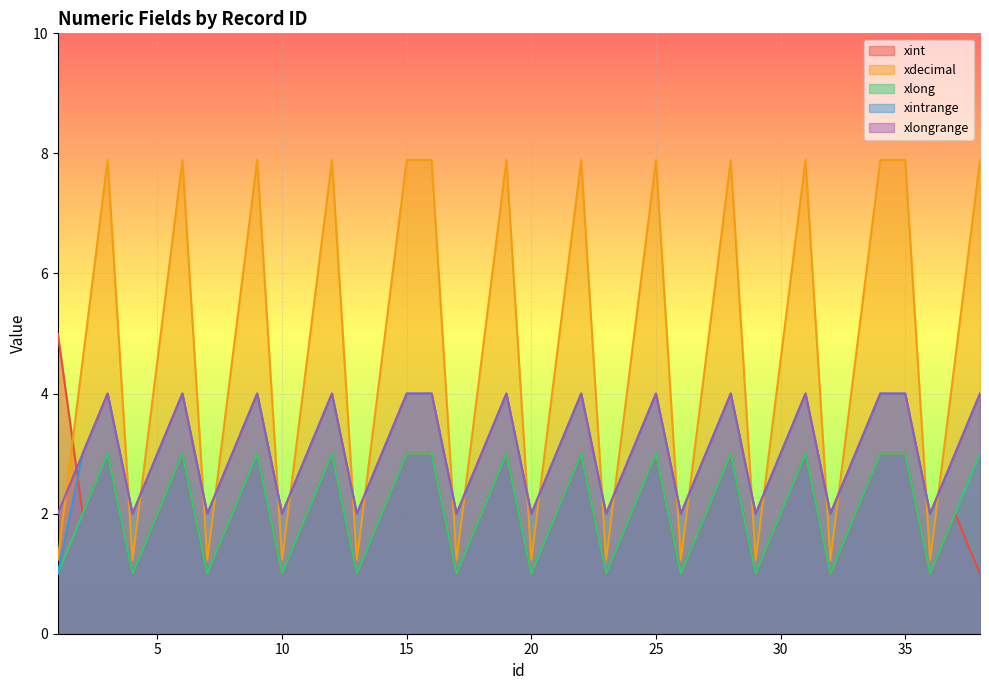

Rank the series at 4 from lowest to highest value.

xint, xlong, xdecimal, xintrange, xlongrange